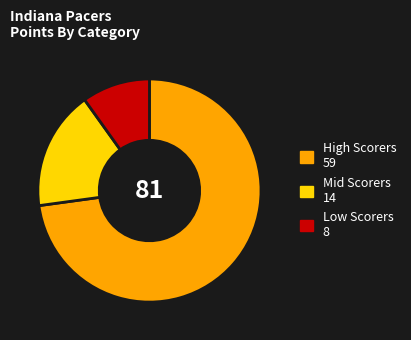

Is there a majority slice in this chart?

Yes